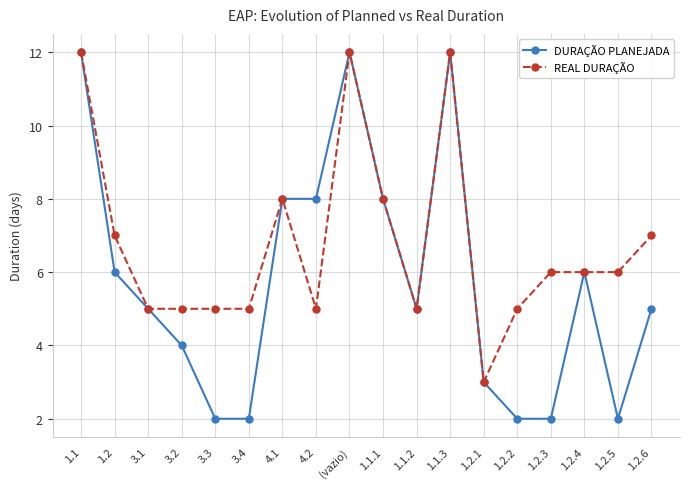

The REAL DURAÇÃO series shows 7 at 1.2.6. True or false?

True